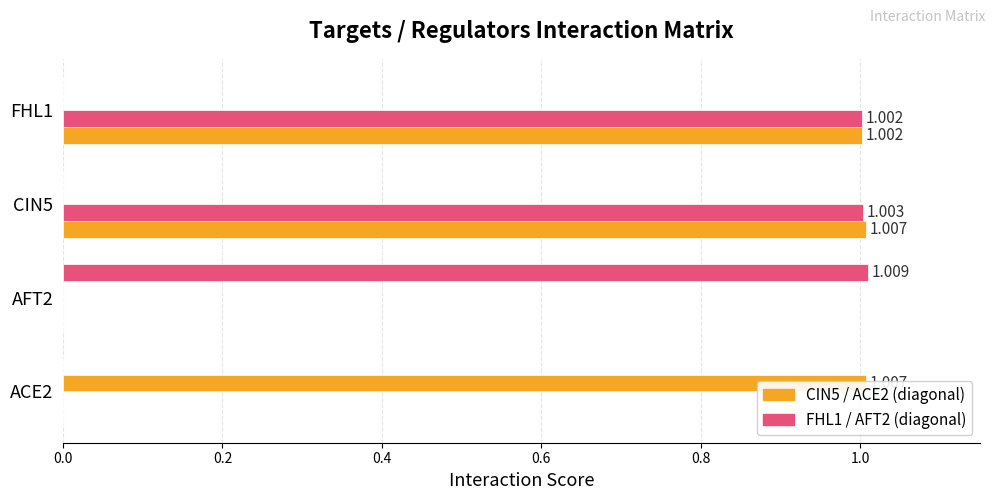

How many groups of bars are there?

4